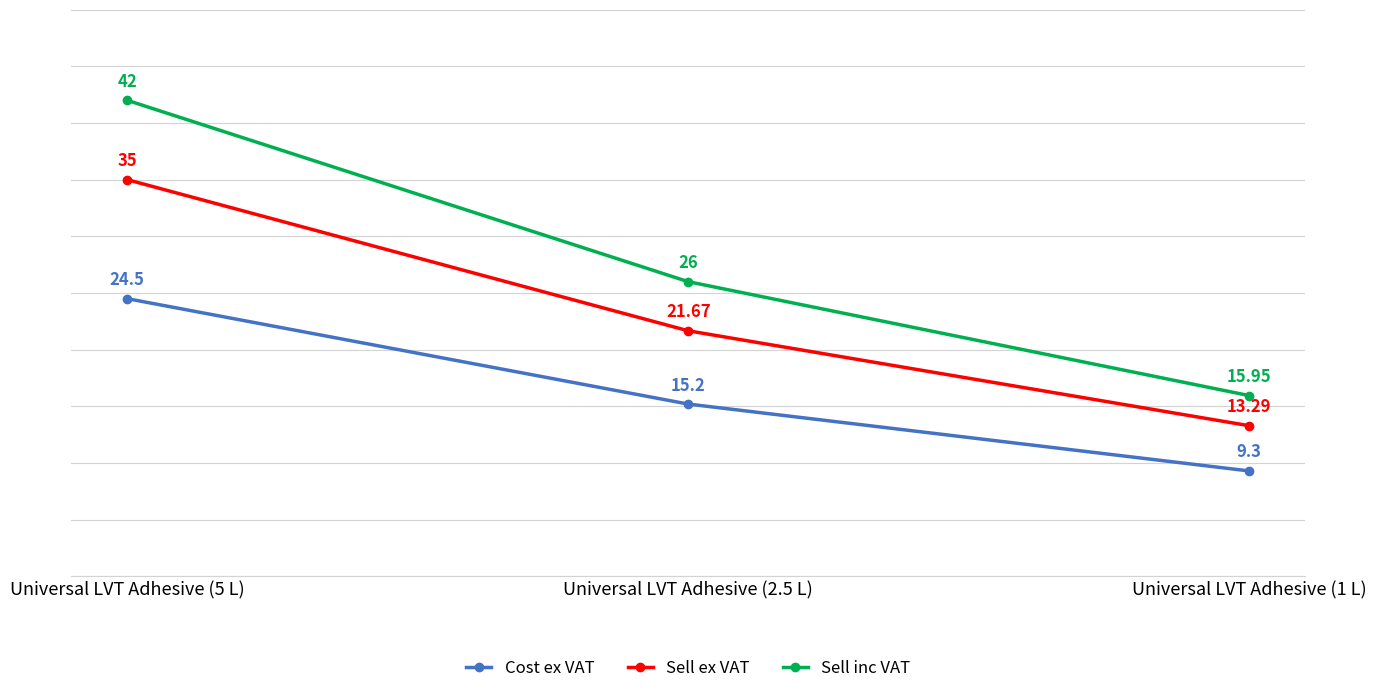

Rank the series at Universal LVT Adhesive (1 L) from lowest to highest value.

Cost ex VAT, Sell ex VAT, Sell inc VAT